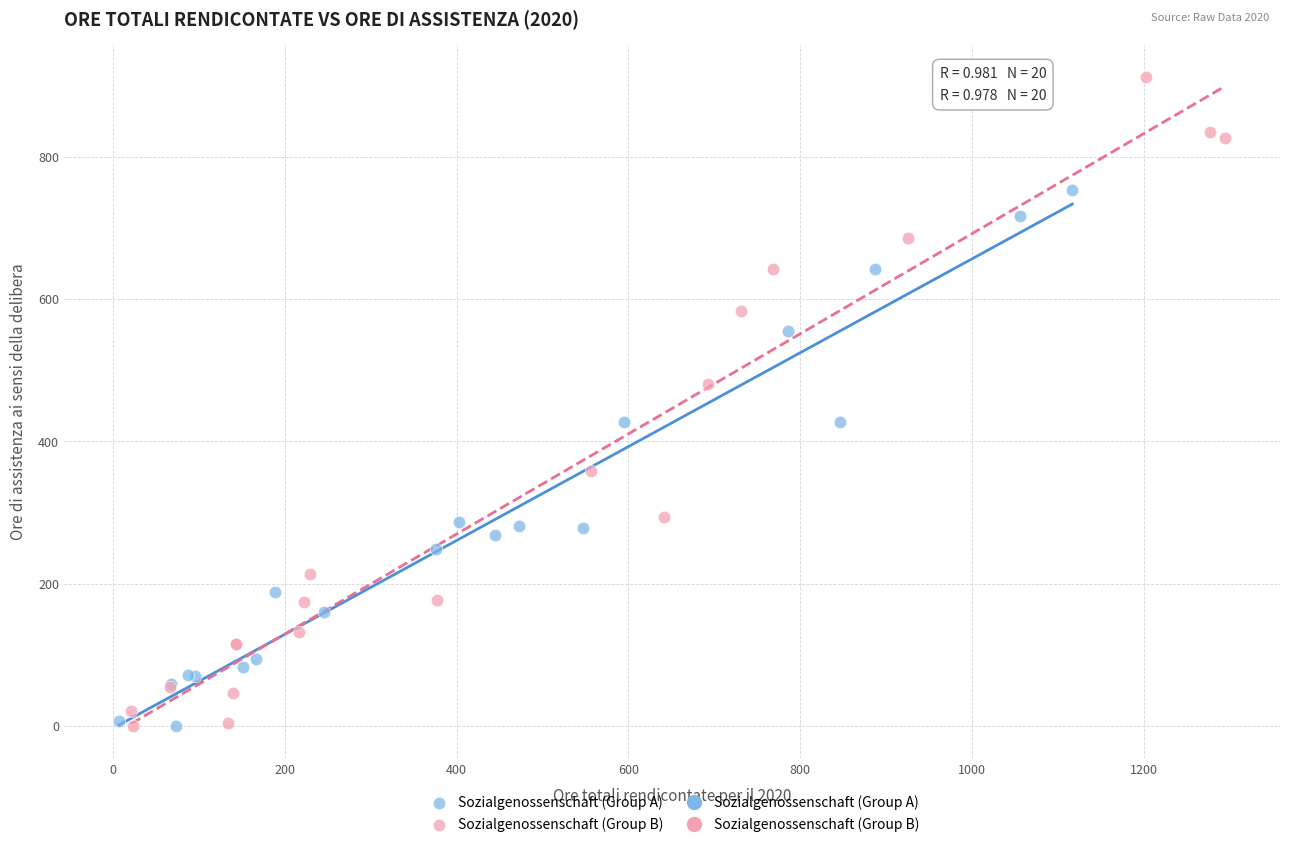

Which series has the largest Y range (max minus min)?

Sozialgenossenschaft (Group B)